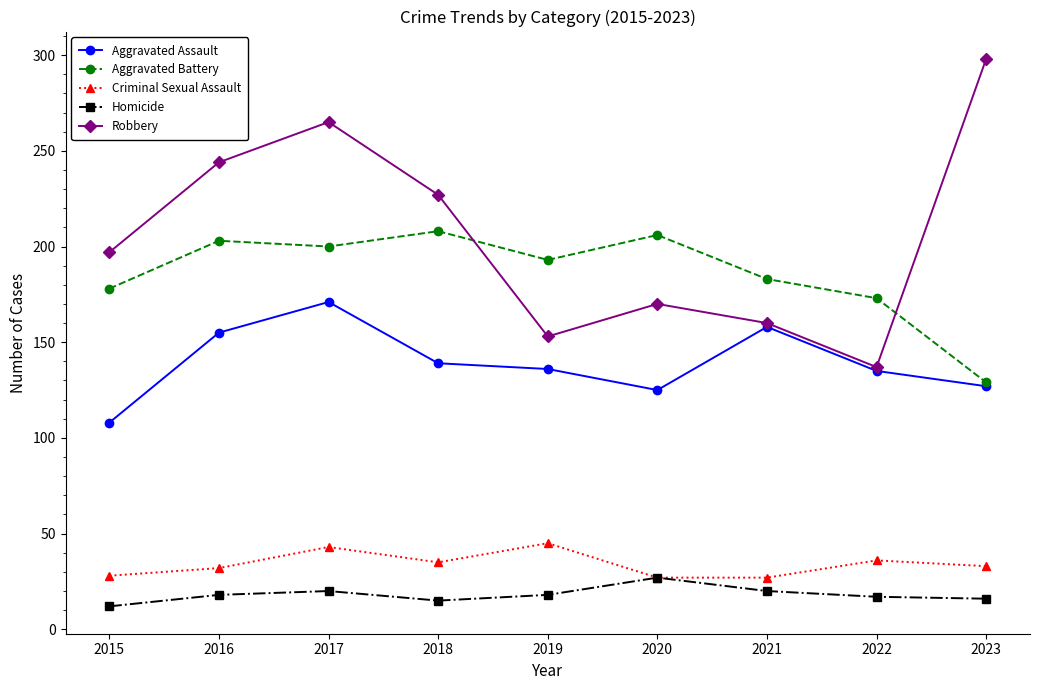

Where is Aggravated Battery nearest to the value 168?

2022